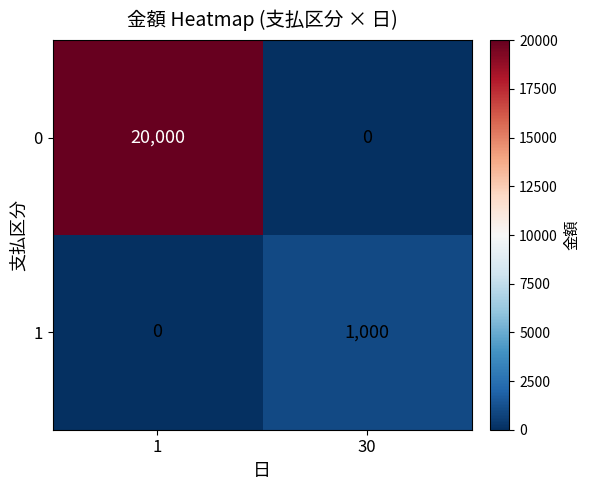

What is the difference between the highest and lowest values at 30?

1000